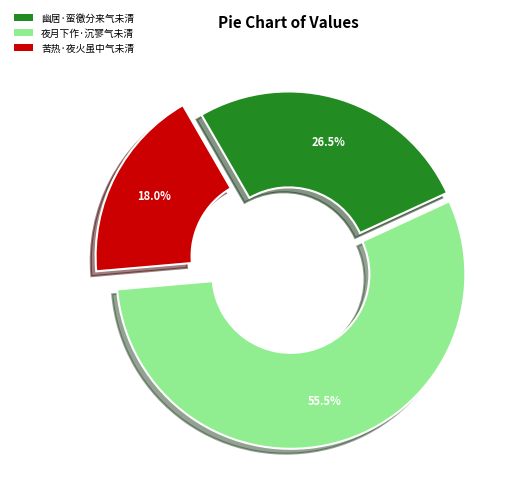

The 幽居·蛮徼分来气未清 slice represents 35% of the pie. True or false?

False